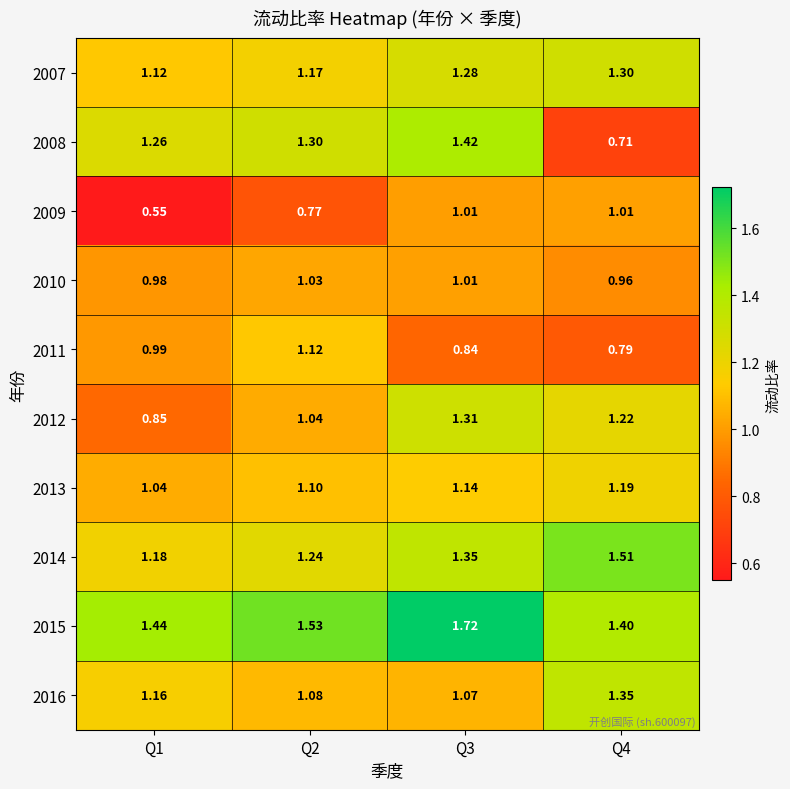

At Q1, list the series in order from largest to smallest.

2015, 2008, 2014, 2016, 2007, 2013, 2011, 2010, 2012, 2009